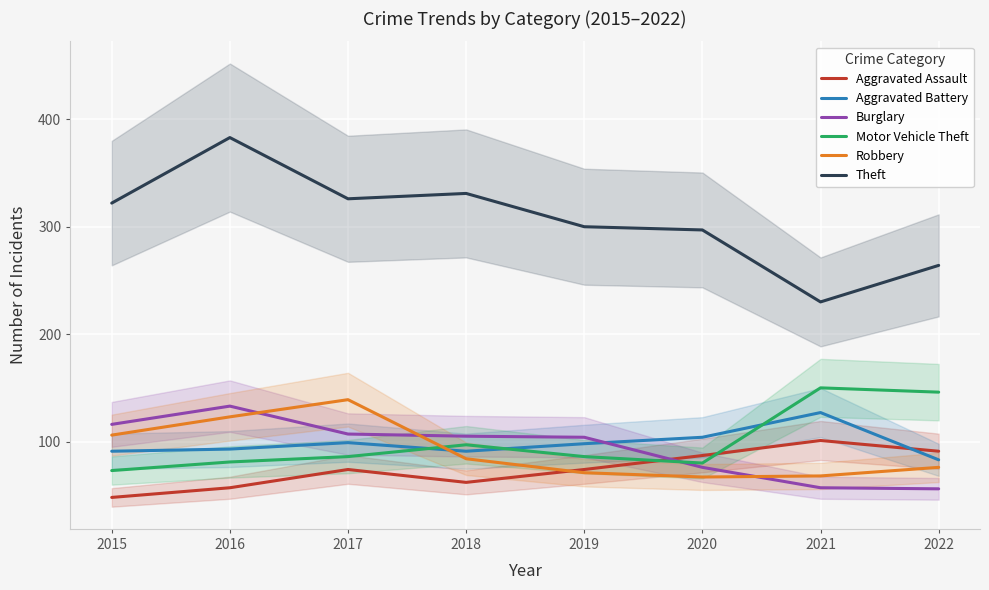

Which series has the largest total across all categories?

Theft